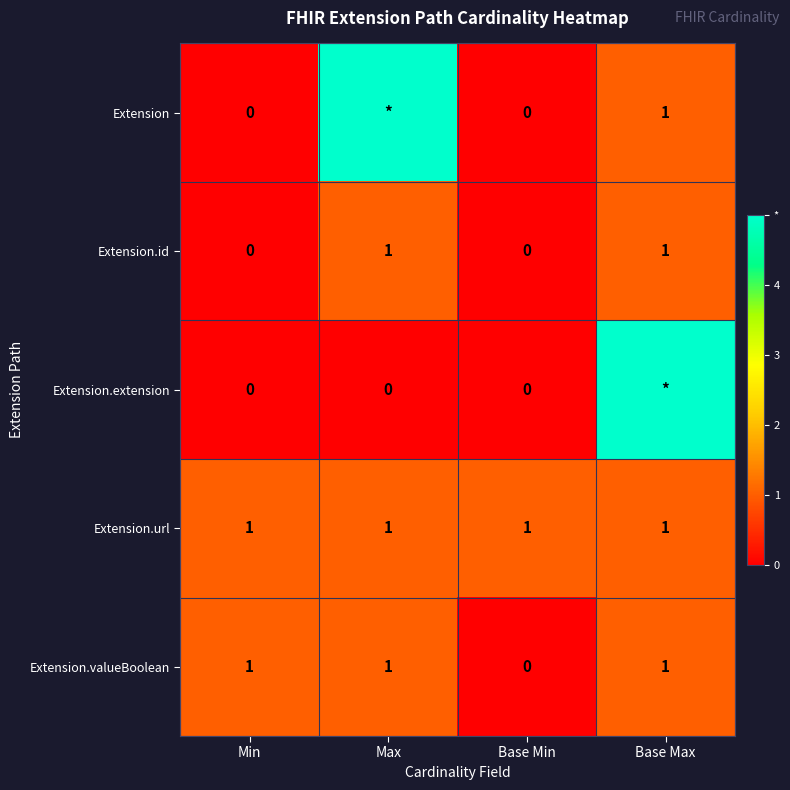

Is the value of Extension.valueBoolean at Base Min greater than the value of Extension.url at Max?

No